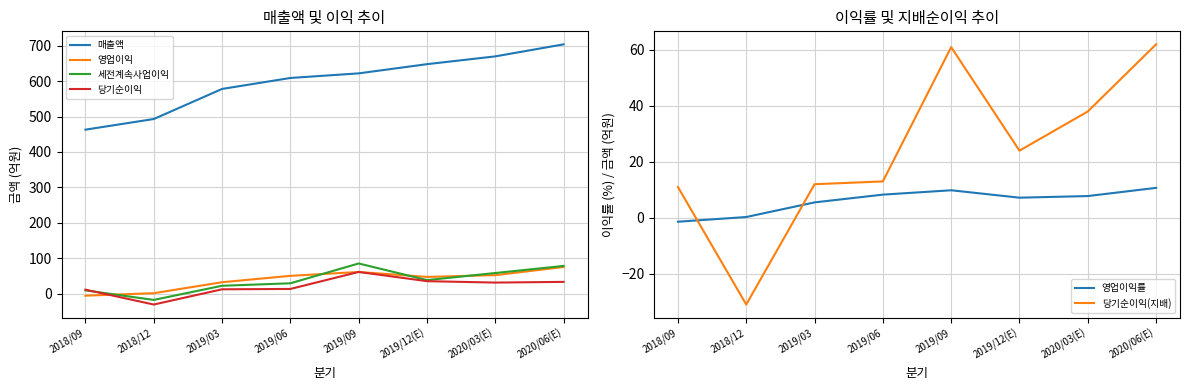

Does the chart have visible grid lines?

Yes